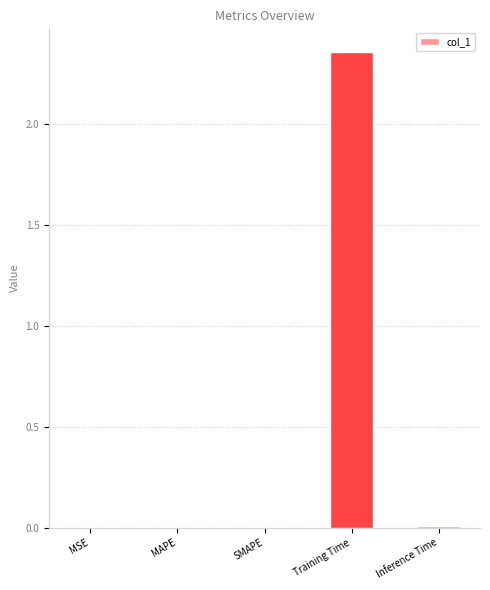

Between Training Time and Inference Time, which is larger?

Training Time